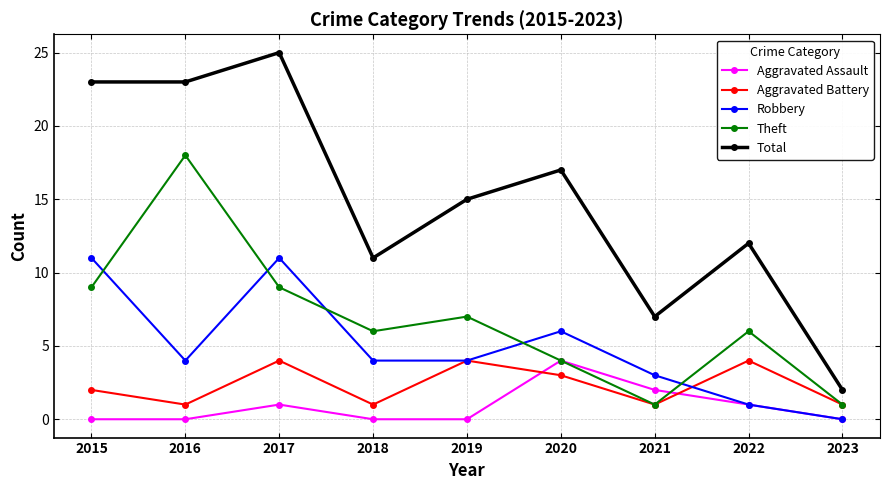

Reading left to right, what are all the values shown in this chart?

Aggravated Assault: 0	0	1	0	0	4	2	1	0
Aggravated Battery: 2	1	4	1	4	3	1	4	1
Robbery: 11	4	11	4	4	6	3	1	0
Theft: 9	18	9	6	7	4	1	6	1
Total: 23	23	25	11	15	17	7	12	2